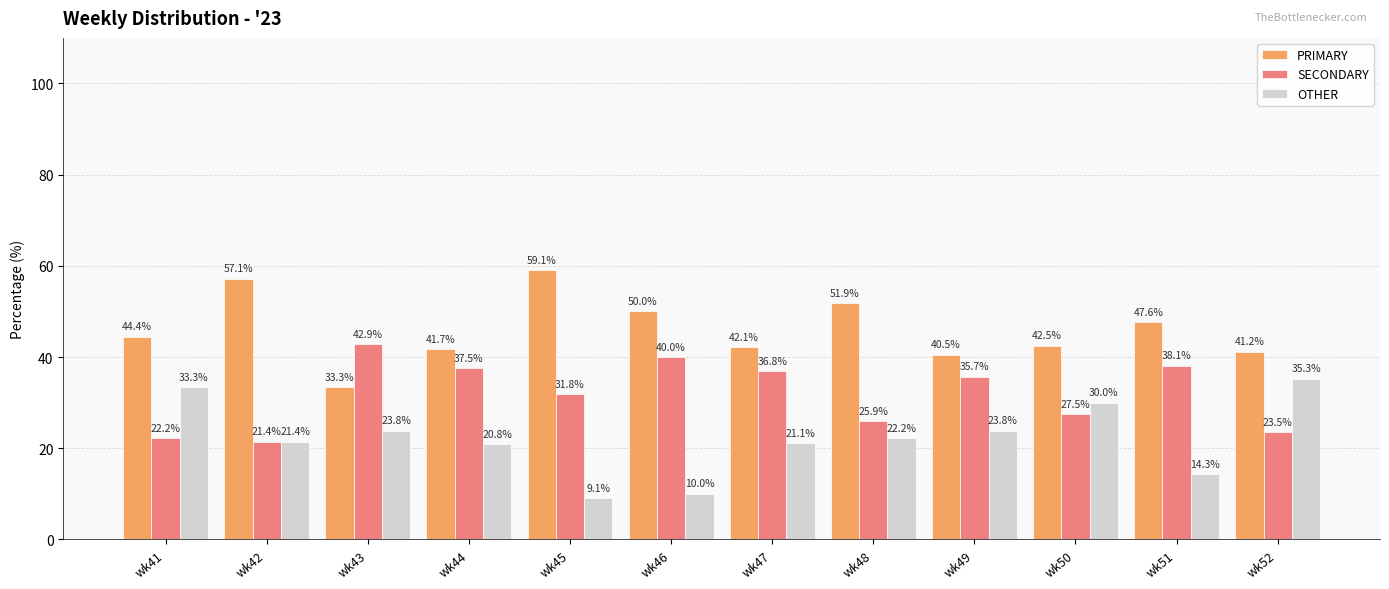

What is the difference between the SECONDARY values at wk42 and wk49?

14.3